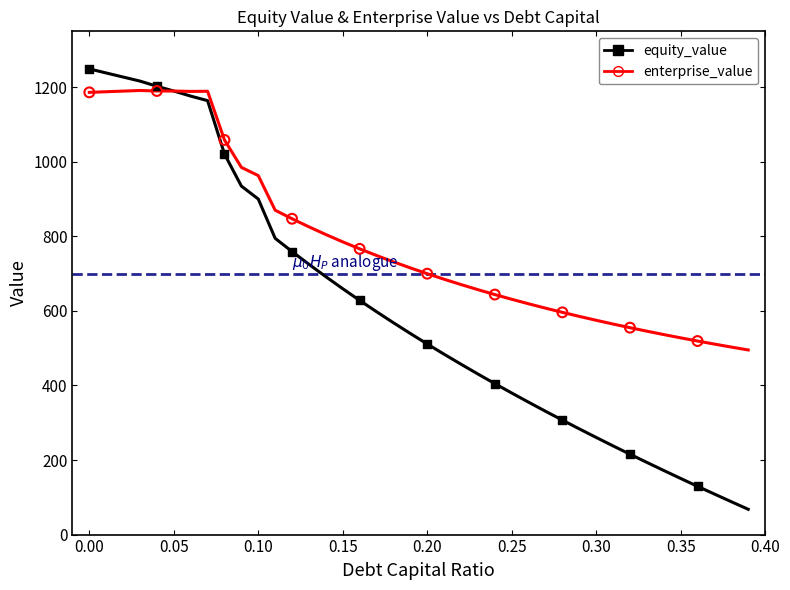

What are all the series names shown in the legend?

equity_value, enterprise_value